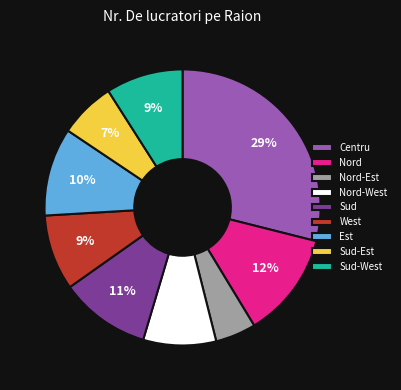

How many slices are in this pie chart?

9